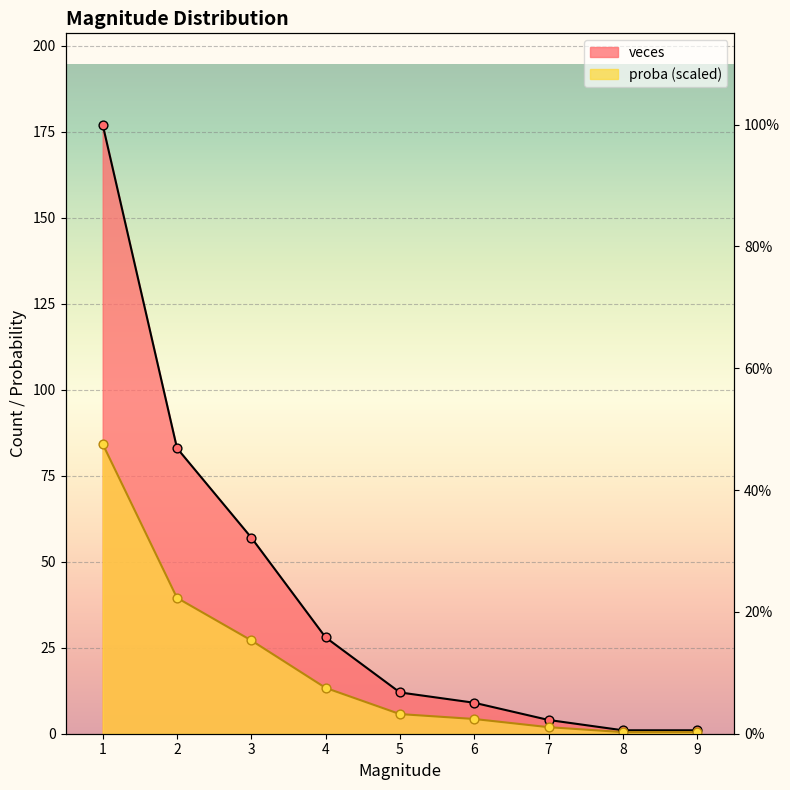

At how many categories does at least one series exceed 65?

2